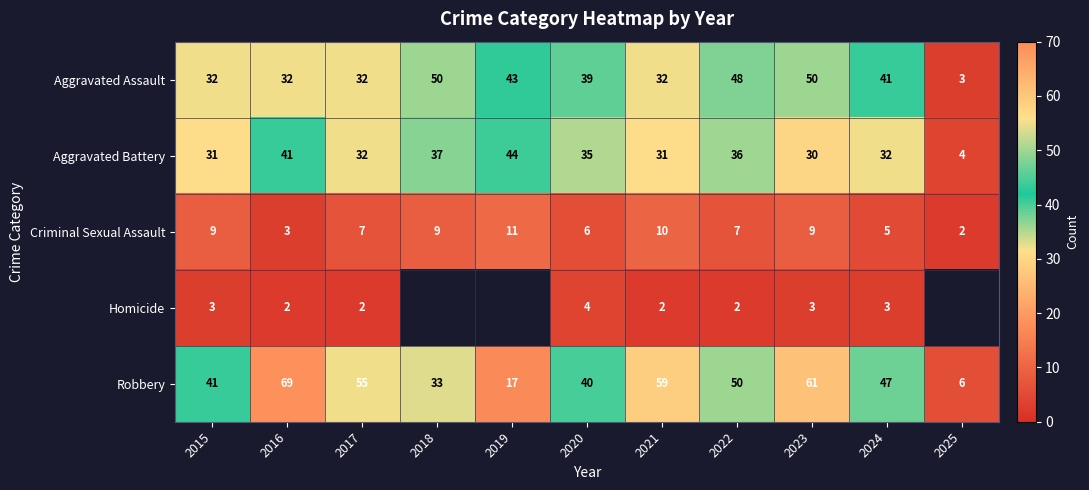

At 2022, list the series in order from smallest to largest.

Homicide, Criminal Sexual Assault, Aggravated Battery, Aggravated Assault, Robbery